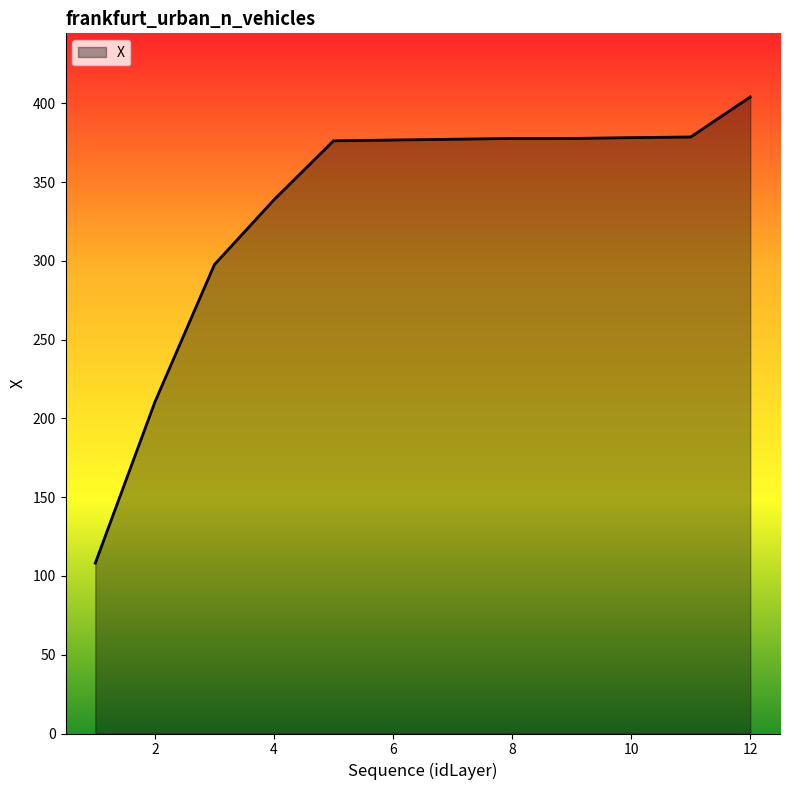

What is the sum of all values?

4002.2